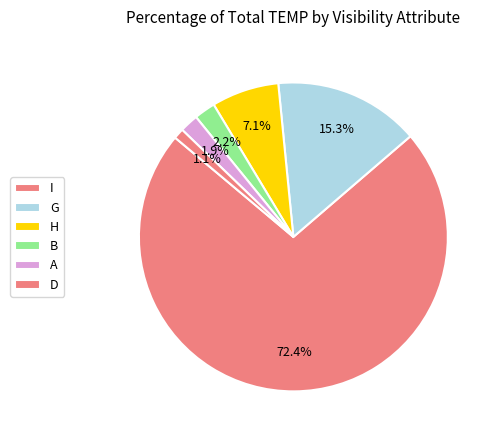

How many segments does this pie chart have?

6